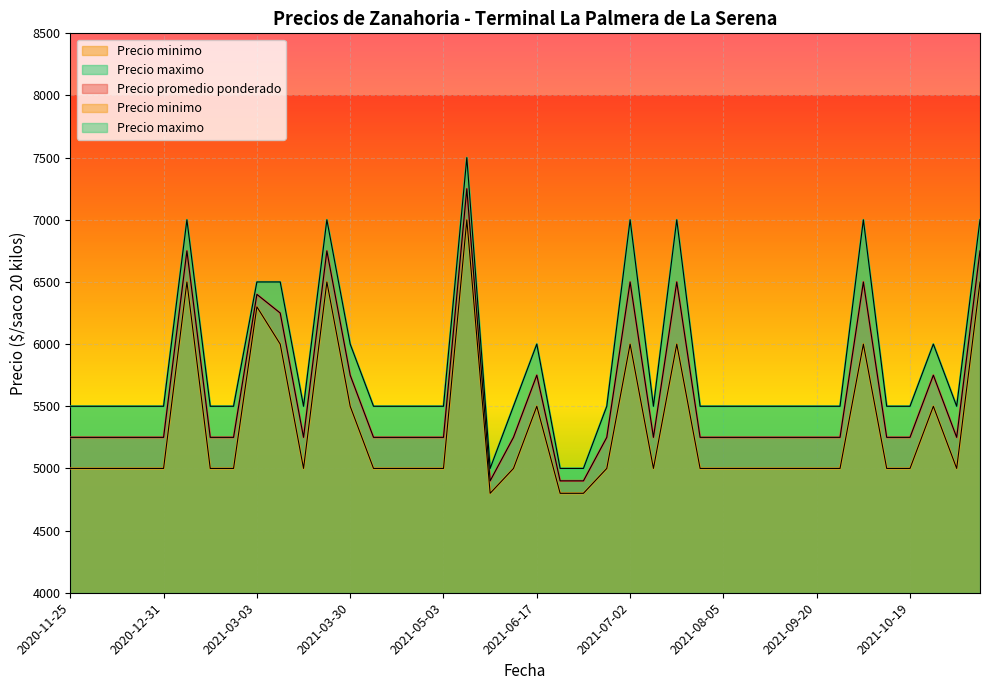

True or false: Precio minimo has a value of 4613 at 2021-05-18.

False